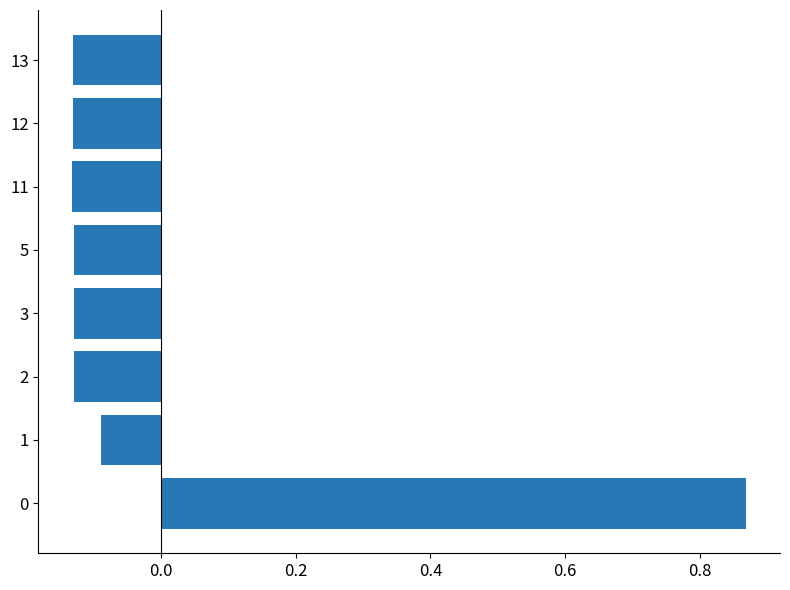

What is the difference between the maximum and minimum values?

1.0